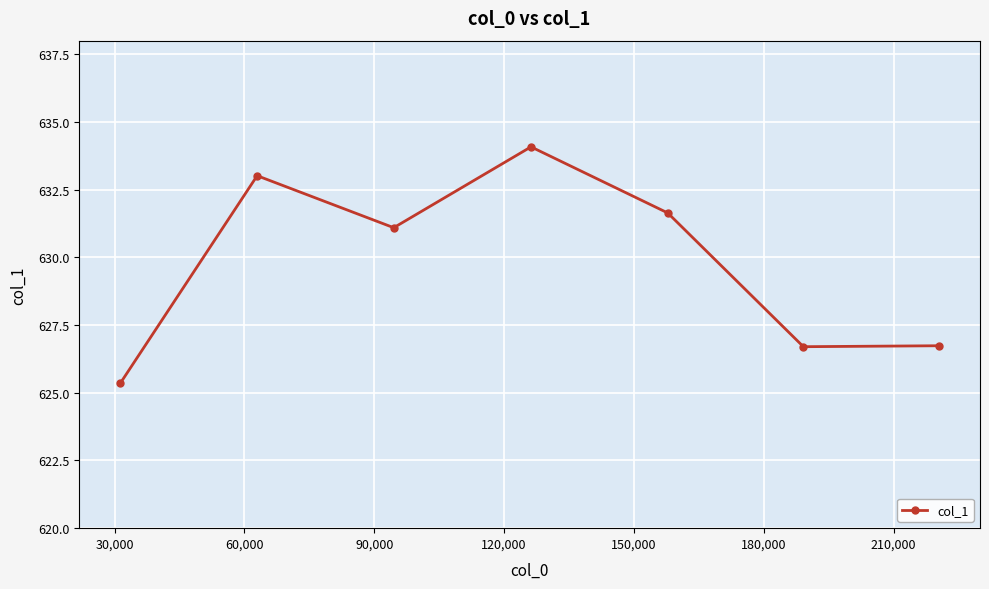

How many interior local peaks (higher than both neighbors) does the data have?

2